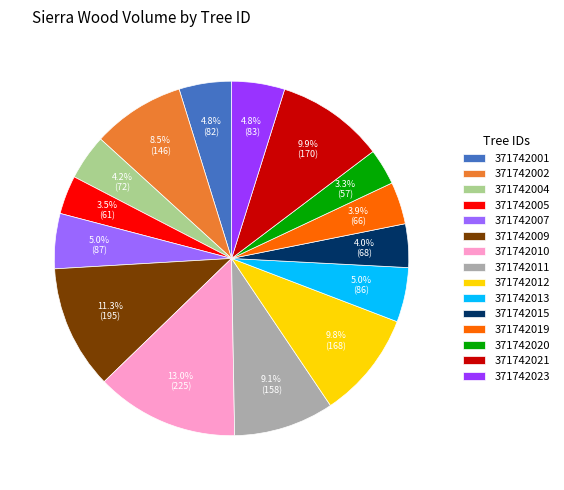

What is the largest slice in the pie chart?

371742010